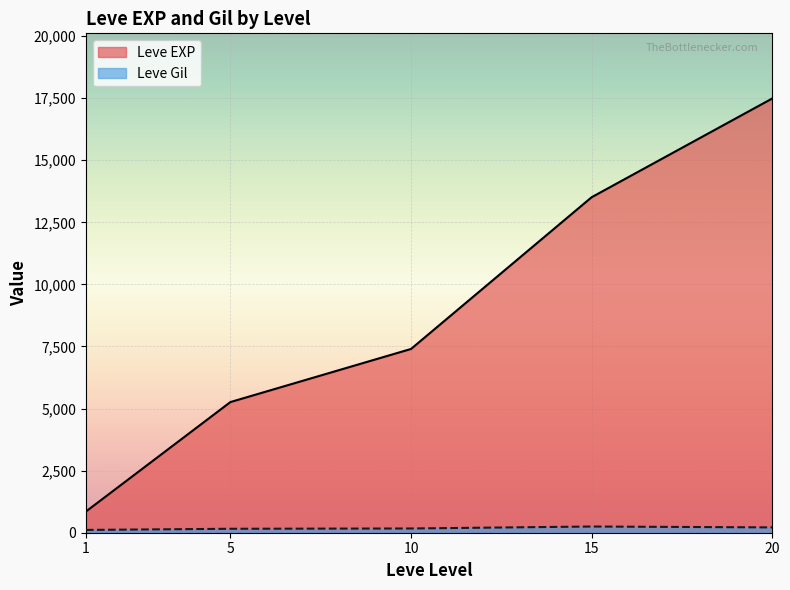

What is the greatest value displayed?

17486.7